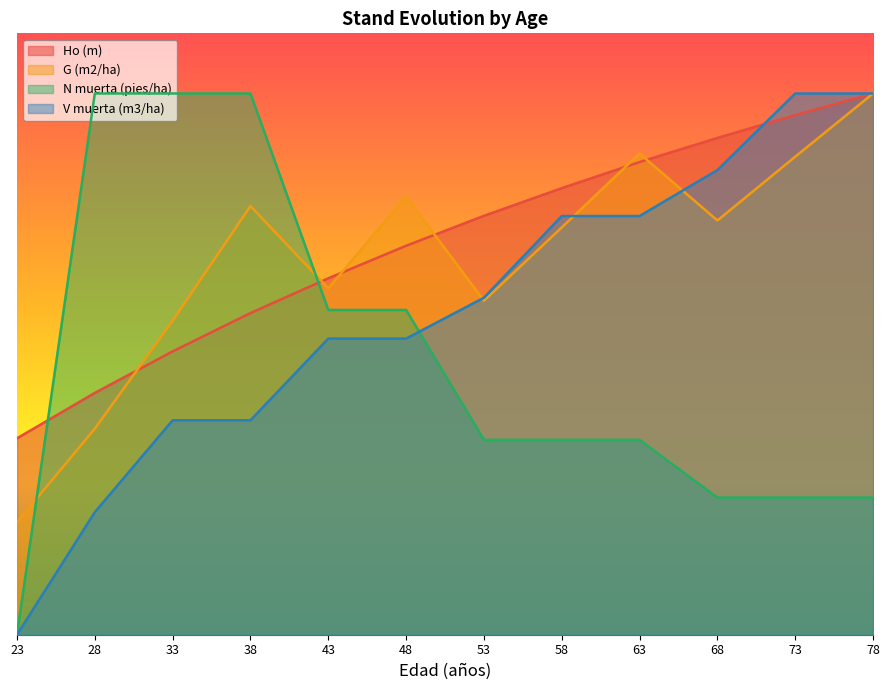

What is the average value of the N muerta (pies/ha) series?

9.1